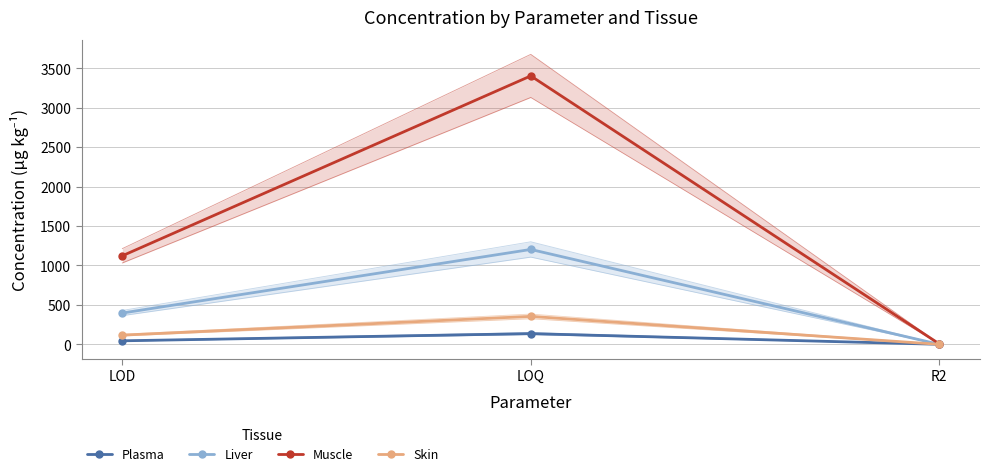

The Skin series shows 191.5 at LOD. True or false?

False